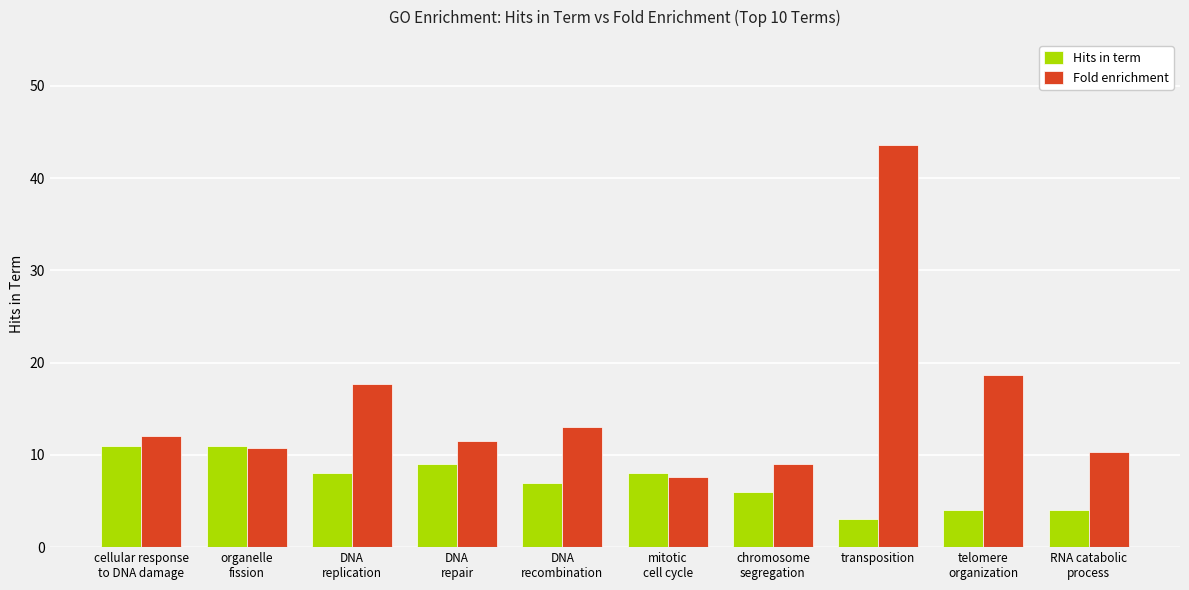

What position from the right is organelle
fission?

9